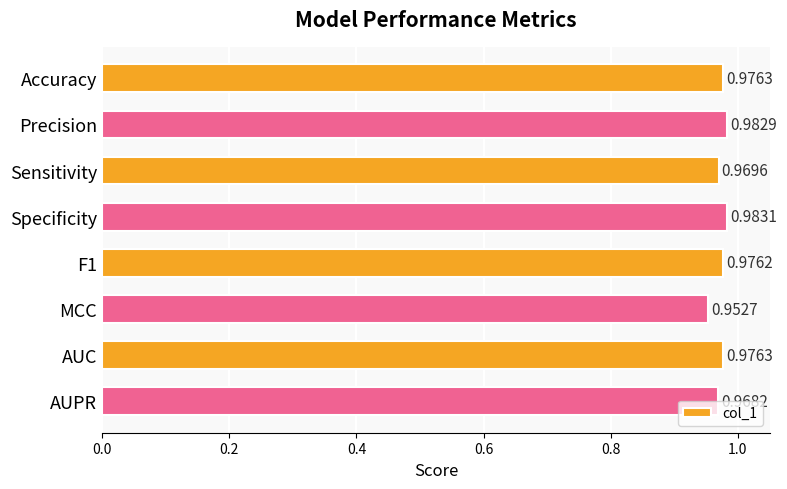

Are the bars grouped side by side (vs. stacked)?

No